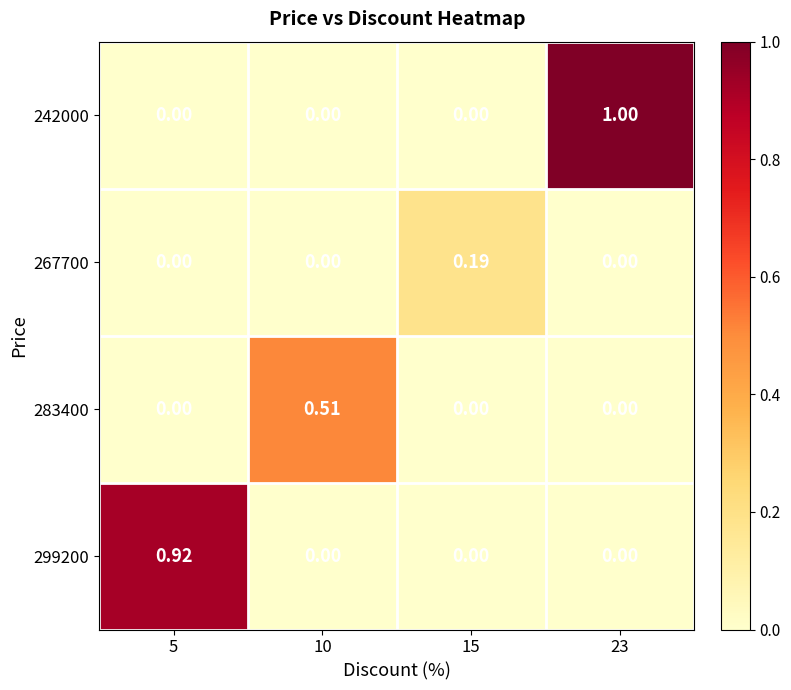

Is the value of 283400 at 10 greater than the value of 299200 at 23?

Yes